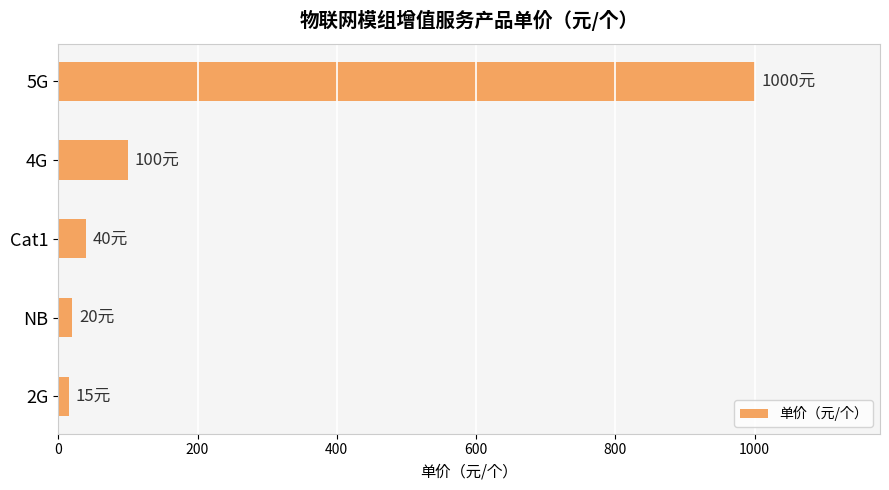

Where is the data nearest to the value 507?

4G